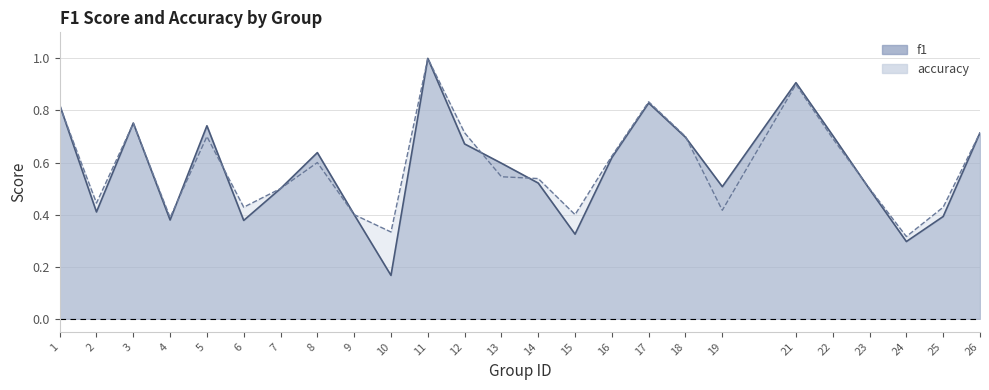

What is the difference between the maximum and minimum values in the f1 series?

0.8